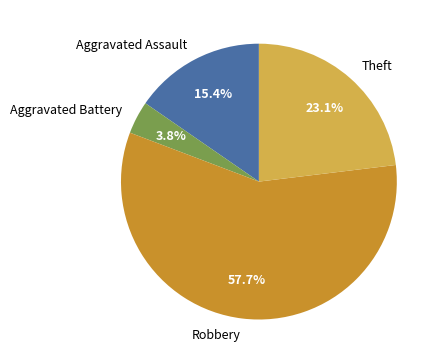

Which has a higher value, Aggravated Battery or Theft?

Theft